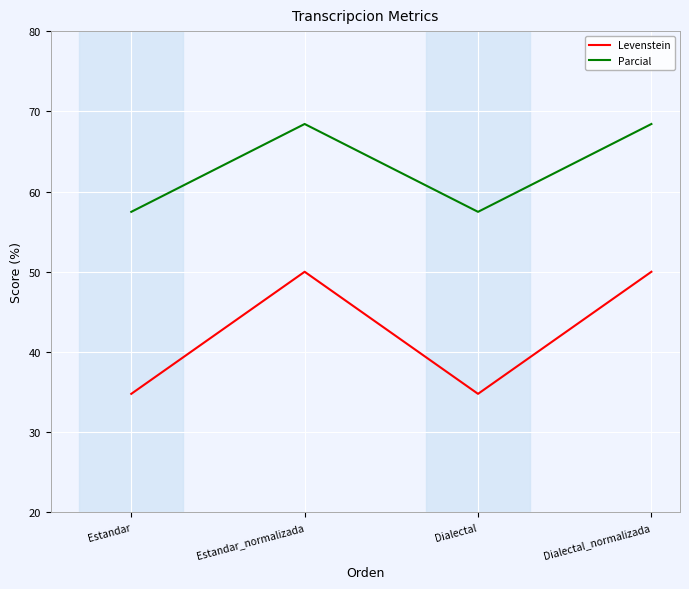

Is it true that Parcial equals 57.5 at Estandar?

True